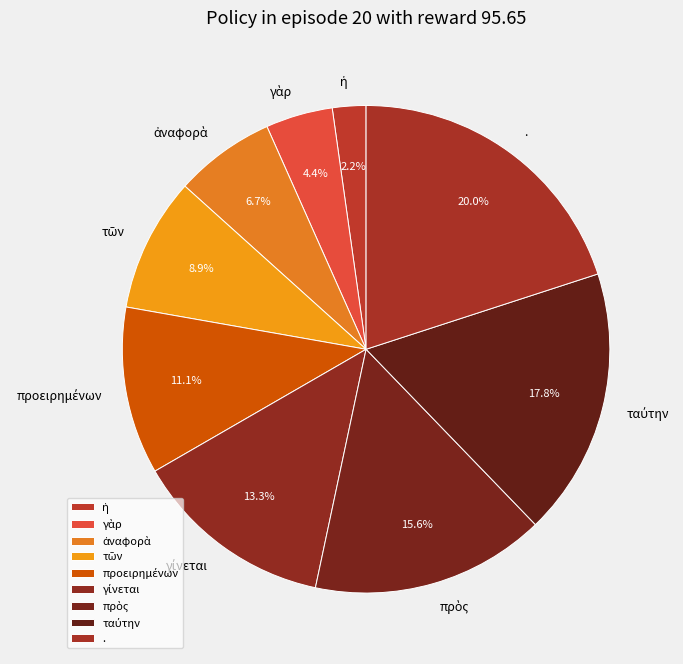

To the nearest percent, what portion does . represent?

20%